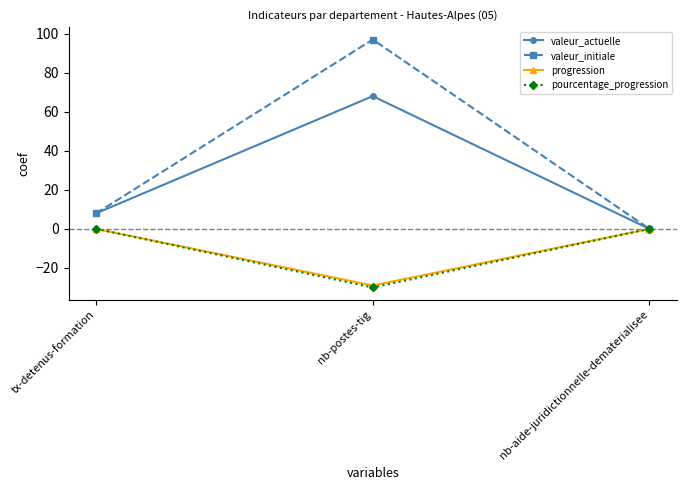

At how many categories does at least one series exceed 7?

2